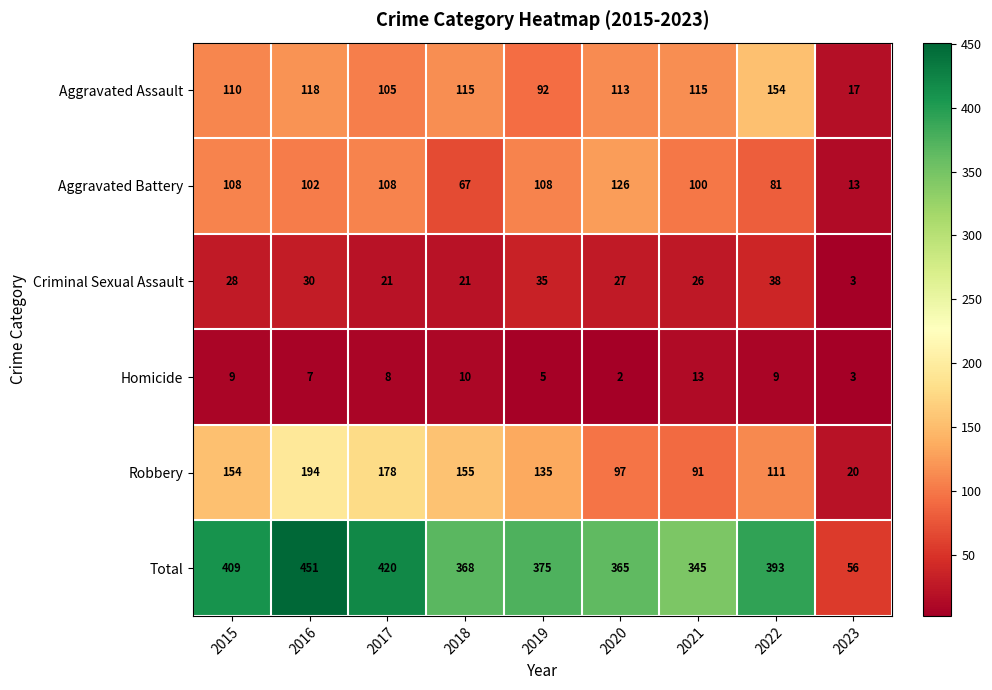

How many values in the Homicide series are below 8?

4